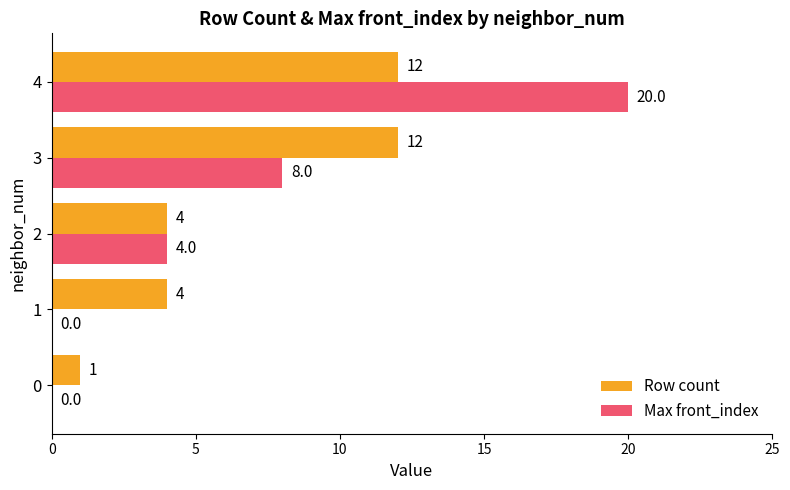

The Max front_index series shows 0 at 0. True or false?

True